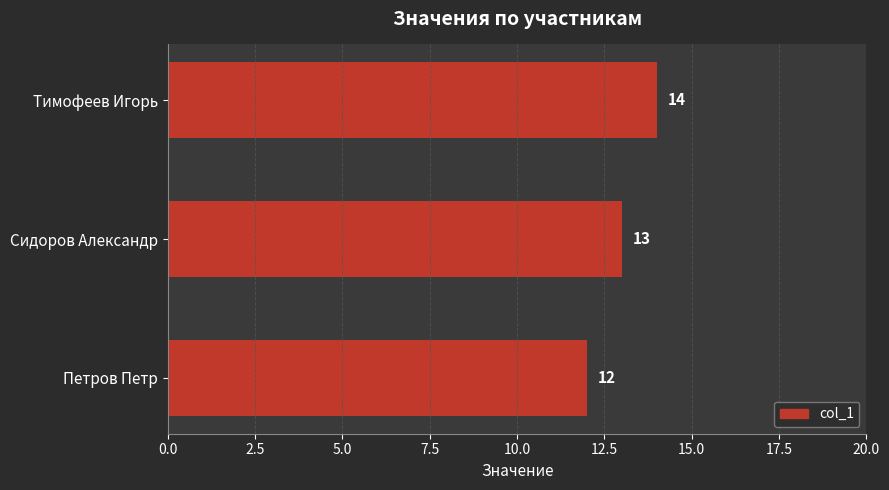

Are the bars horizontal?

Yes